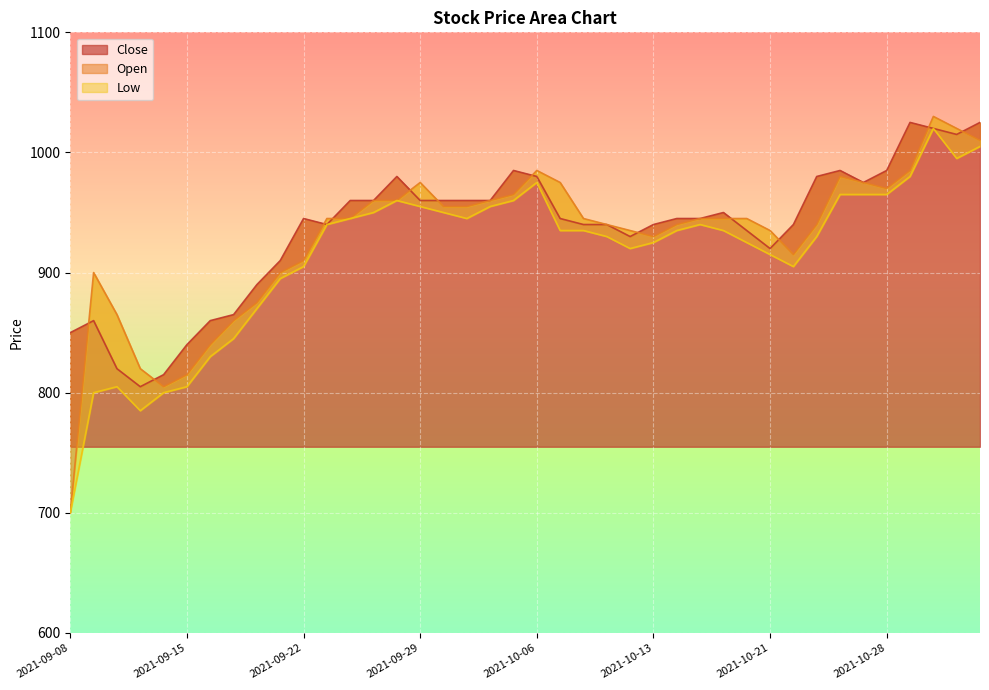

True or false: Close has more than 0 points higher than both neighbors.

True